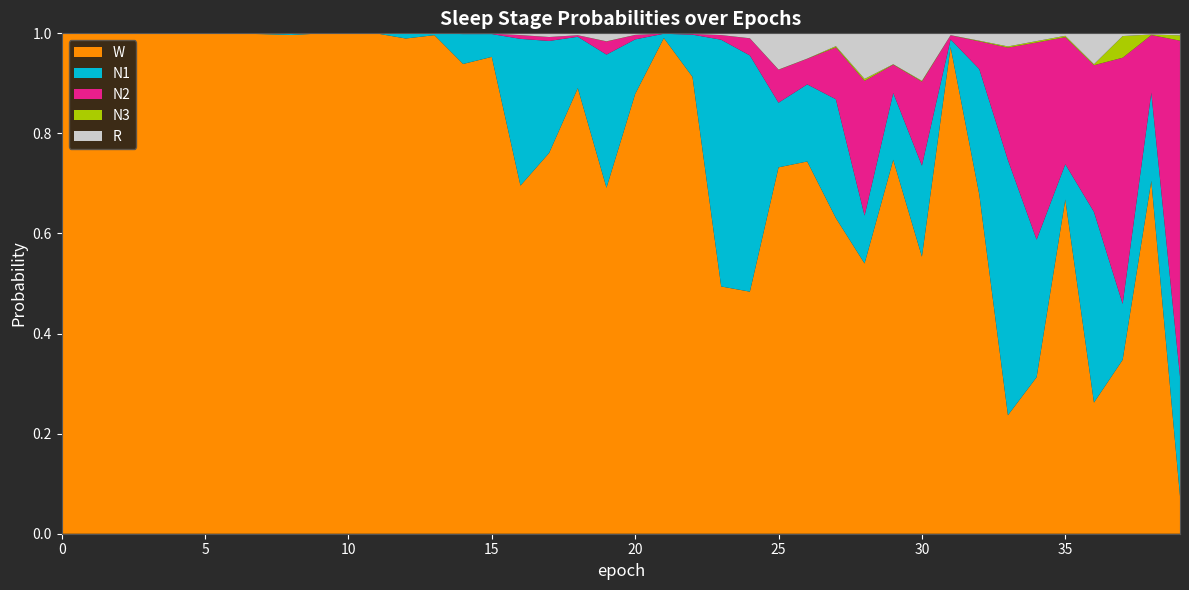

Reading left to right, extract all data points from this chart.

N1: 0=0.0	1=0.0	2=0.0	3=0.0	4=0.0	5=0.0	6=0.0	7=0.0	8=0.0	9=0.0	10=0.0	11=0.0	12=0.0	13=0.0	14=0.1	15=0.0	16=0.3	17=0.2	18=0.1	19=0.3	20=0.1	21=0.0	22=0.1	23=0.5	24=0.5	25=0.1	26=0.2	27=0.2	28=0.1	29=0.1	30=0.2	31=0.0	32=0.3	33=0.5	34=0.3	35=0.1	36=0.4	37=0.1	38=0.2	39=0.2
N2: 0=0.0	1=0.0	2=0.0	3=0.0	4=0.0	5=0.0	6=0.0	7=0.0	8=0.0	9=0.0	10=0.0	11=0.0	12=0.0	13=0.0	14=0.0	15=0.0	16=0.0	17=0.0	18=0.0	19=0.0	20=0.0	21=0.0	22=0.0	23=0.0	24=0.0	25=0.1	26=0.1	27=0.1	28=0.3	29=0.1	30=0.2	31=0.0	32=0.1	33=0.2	34=0.4	35=0.3	36=0.3	37=0.5	38=0.1	39=0.7
N3: 0=0.0	1=0.0	2=0.0	3=0.0	4=0.0	5=0.0	6=0.0	7=0.0	8=0.0	9=0.0	10=0.0	11=0.0	12=0.0	13=0.0	14=0.0	15=0.0	16=0.0	17=0.0	18=0.0	19=0.0	20=0.0	21=0.0	22=0.0	23=0.0	24=0.0	25=0.0	26=0.0	27=0.0	28=0.0	29=0.0	30=0.0	31=0.0	32=0.0	33=0.0	34=0.0	35=0.0	36=0.0	37=0.0	38=0.0	39=0.0
R: 0=0.0	1=0.0	2=0.0	3=0.0	4=0.0	5=0.0	6=0.0	7=0.0	8=0.0	9=0.0	10=0.0	11=0.0	12=0.0	13=0.0	14=0.0	15=0.0	16=0.0	17=0.0	18=0.0	19=0.0	20=0.0	21=0.0	22=0.0	23=0.0	24=0.0	25=0.1	26=0.1	27=0.0	28=0.1	29=0.1	30=0.1	31=0.0	32=0.0	33=0.0	34=0.0	35=0.0	36=0.1	37=0.0	38=0.0	39=0.0
W: 0=1.0	1=1.0	2=1.0	3=1.0	4=1.0	5=1.0	6=1.0	7=1.0	8=1.0	9=1.0	10=1.0	11=1.0	12=1.0	13=1.0	14=0.9	15=1.0	16=0.7	17=0.8	18=0.9	19=0.7	20=0.9	21=1.0	22=0.9	23=0.5	24=0.5	25=0.7	26=0.7	27=0.6	28=0.5	29=0.7	30=0.6	31=1.0	32=0.7	33=0.2	34=0.3	35=0.7	36=0.3	37=0.3	38=0.7	39=0.1